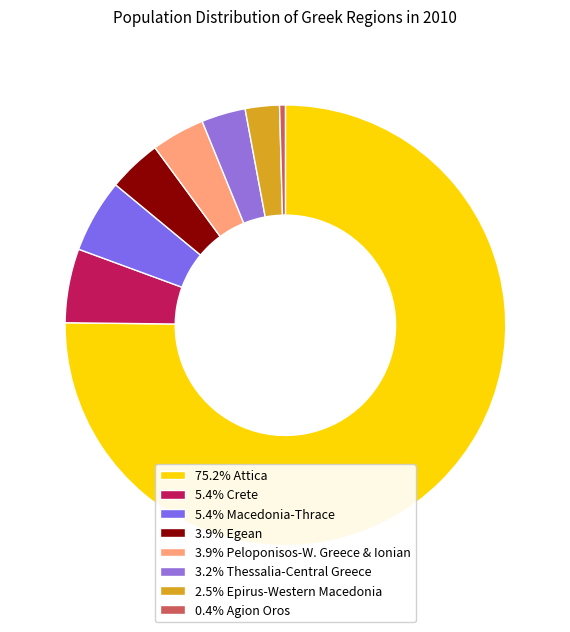

How many slices are in this pie chart?

8